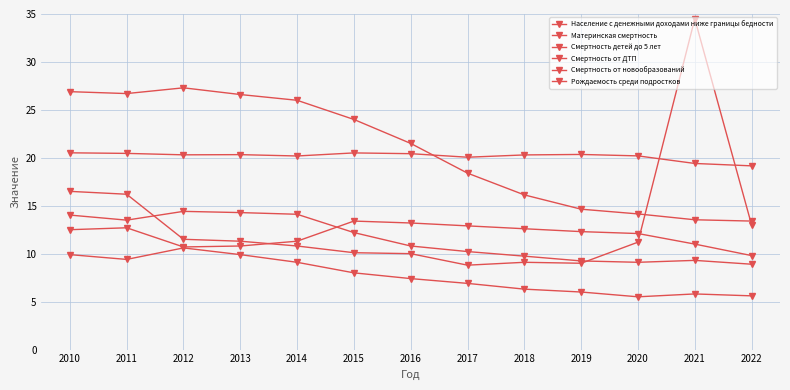

Reading left to right, transcribe all the data shown in this chart.

Население с денежными доходами ниже границы бедности: 2010=12.5	2011=12.7	2012=10.7	2013=10.8	2014=11.3	2015=13.4	2016=13.2	2017=12.9	2018=12.6	2019=12.3	2020=12.1	2021=11.0	2022=9.8
Материнская смертность: 2010=16.5	2011=16.2	2012=11.5	2013=11.3	2014=10.8	2015=10.1	2016=10.0	2017=8.8	2018=9.1	2019=9.0	2020=11.2	2021=34.5	2022=13.0
Смертность детей до 5 лет: 2010=9.9	2011=9.4	2012=10.6	2013=9.9	2014=9.1	2015=8.0	2016=7.4	2017=6.9	2018=6.3	2019=6.0	2020=5.5	2021=5.8	2022=5.6
Смертность от ДТП: 2010=14.0	2011=13.5	2012=14.4	2013=14.3	2014=14.1	2015=12.2	2016=10.8	2017=10.2	2018=9.7	2019=9.2	2020=9.1	2021=9.3	2022=8.9
Смертность от новообразований: 2010=20.5	2011=20.5	2012=20.3	2013=20.3	2014=20.2	2015=20.5	2016=20.4	2017=20.1	2018=20.3	2019=20.4	2020=20.2	2021=19.4	2022=19.2
Рождаемость среди подростков: 2010=26.9	2011=26.7	2012=27.3	2013=26.6	2014=26.0	2015=24.0	2016=21.5	2017=18.4	2018=16.1	2019=14.6	2020=14.1	2021=13.5	2022=13.4